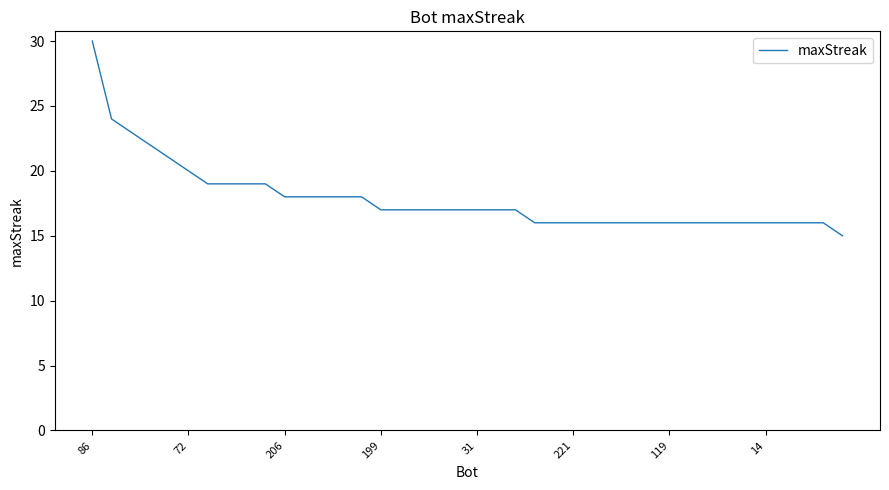

What is the difference between the maximum and minimum values?

15